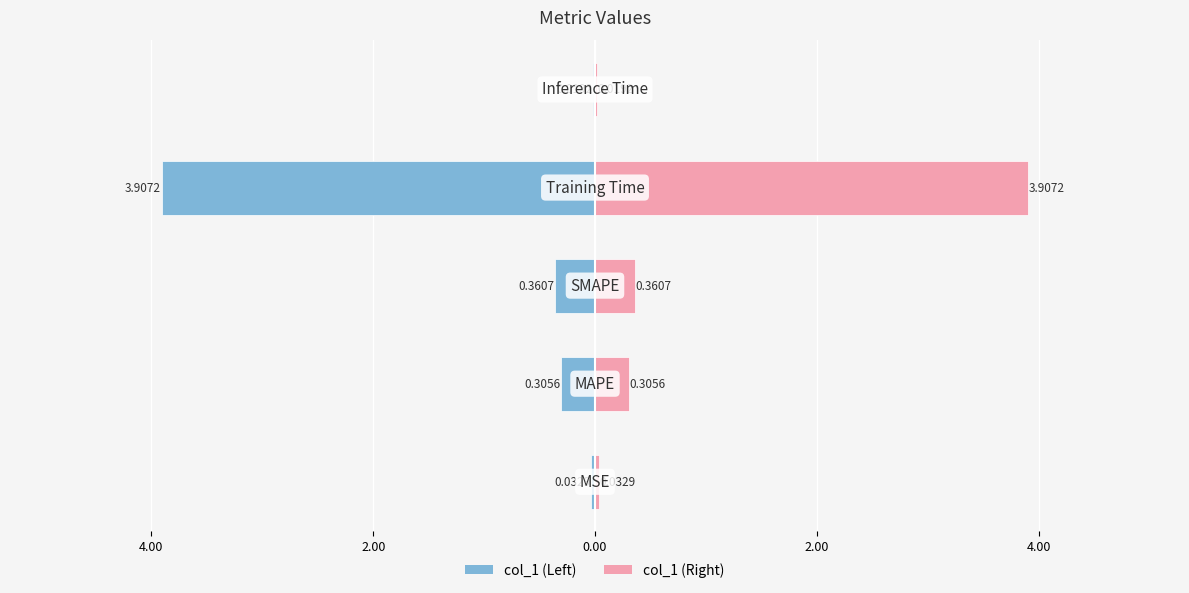

Are the bars grouped side by side (vs. stacked)?

Yes